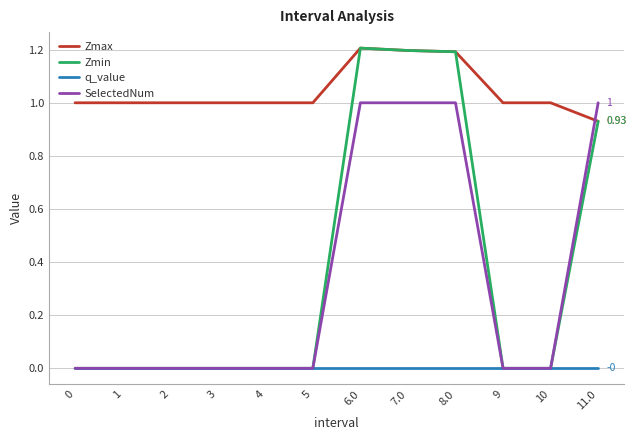

Between which two adjacent categories do Zmax and SelectedNum first intersect?

10 and 11.0